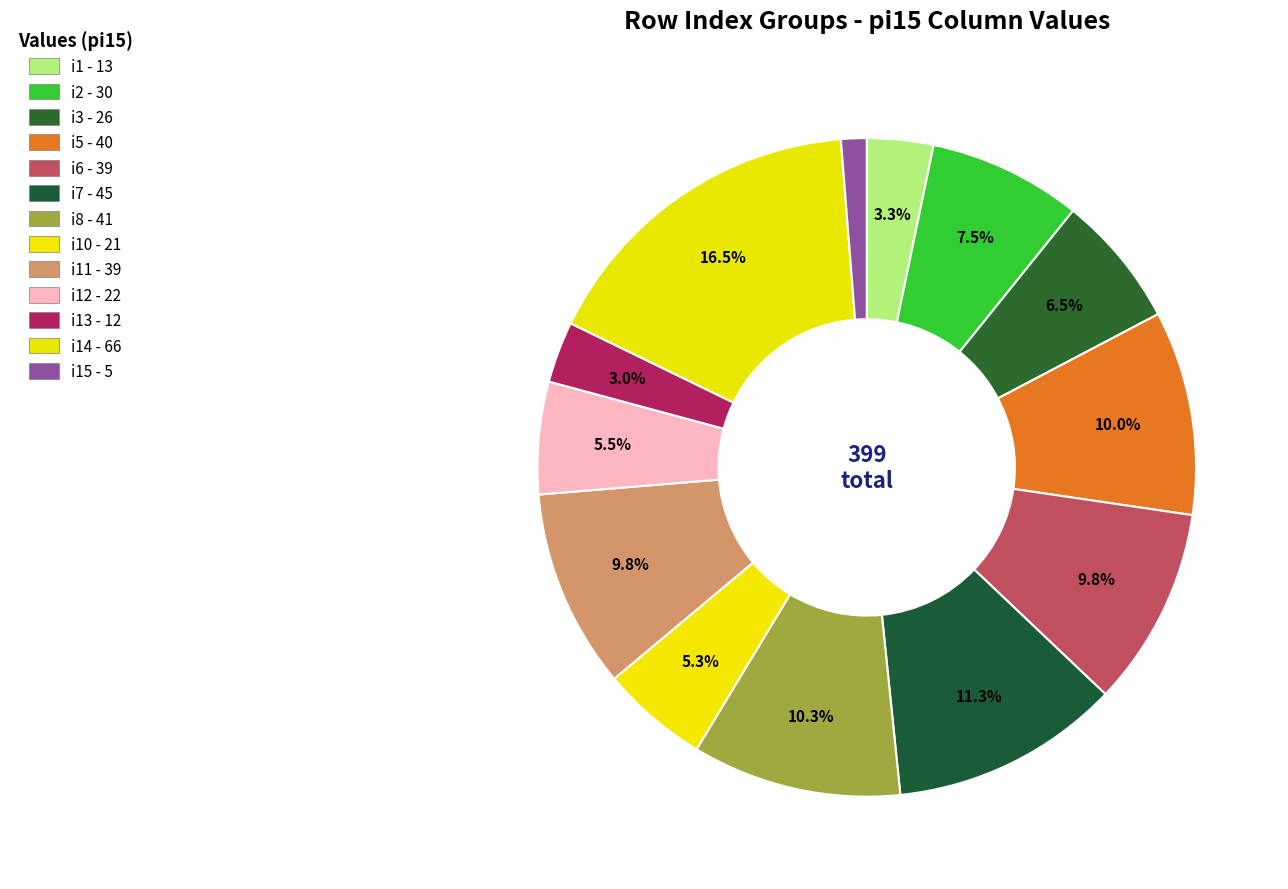

Is there a majority slice in this chart?

No